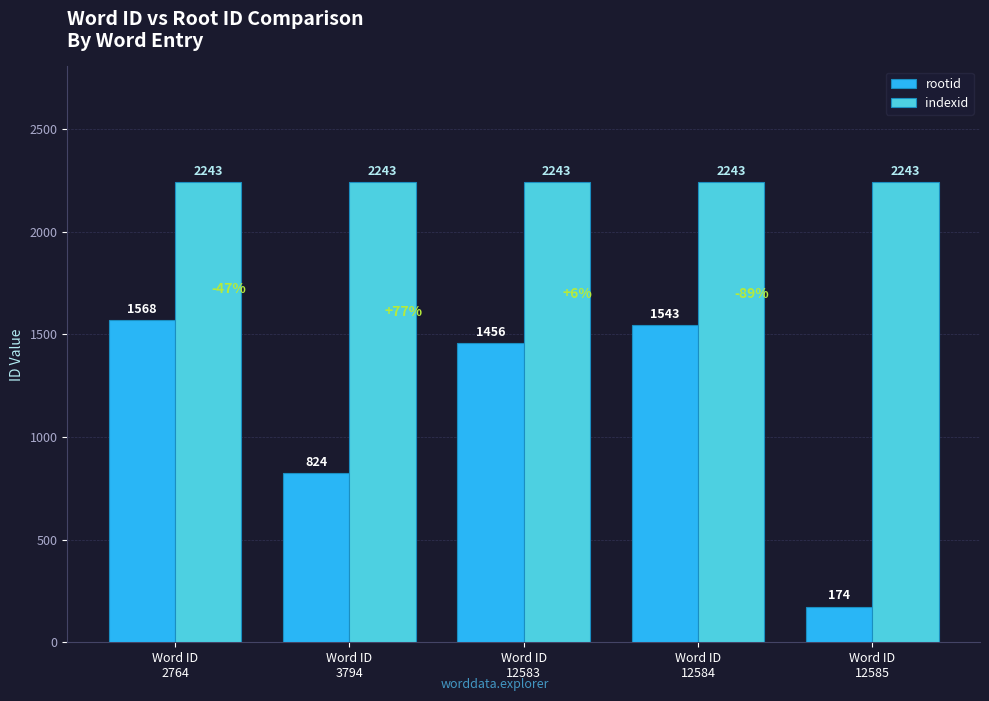

What is the minimum value for rootid?

174